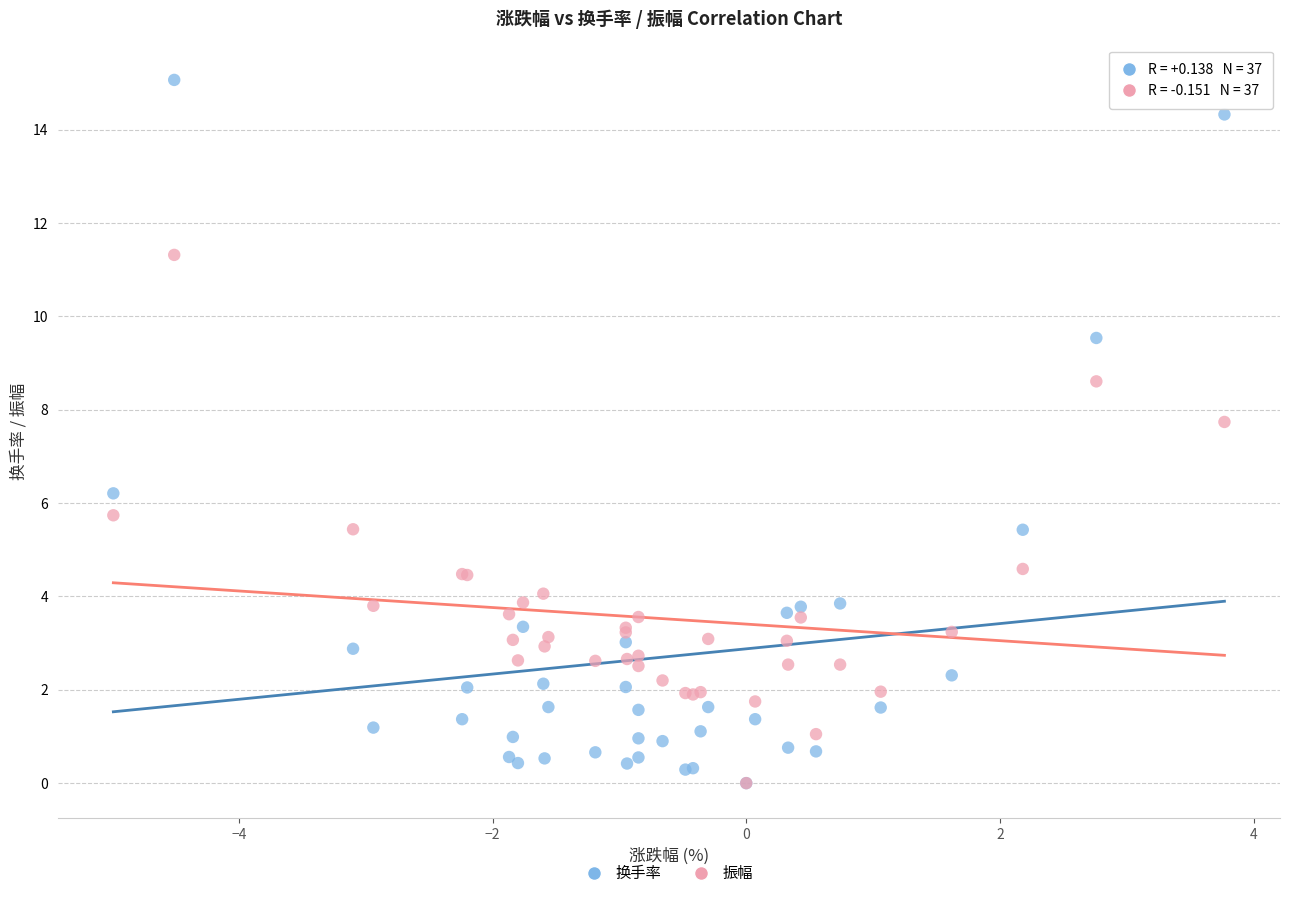

Which series contains the highest Y value?

换手率